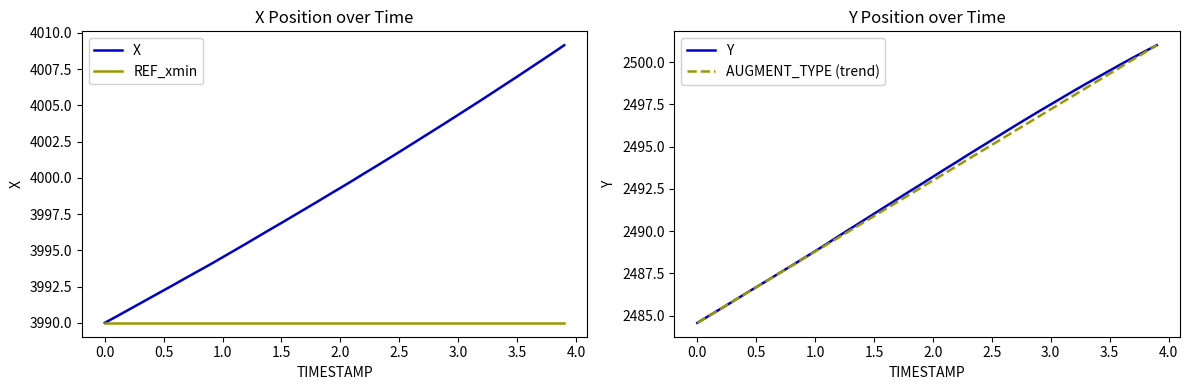

What is the highest value of the X series?

4009.1